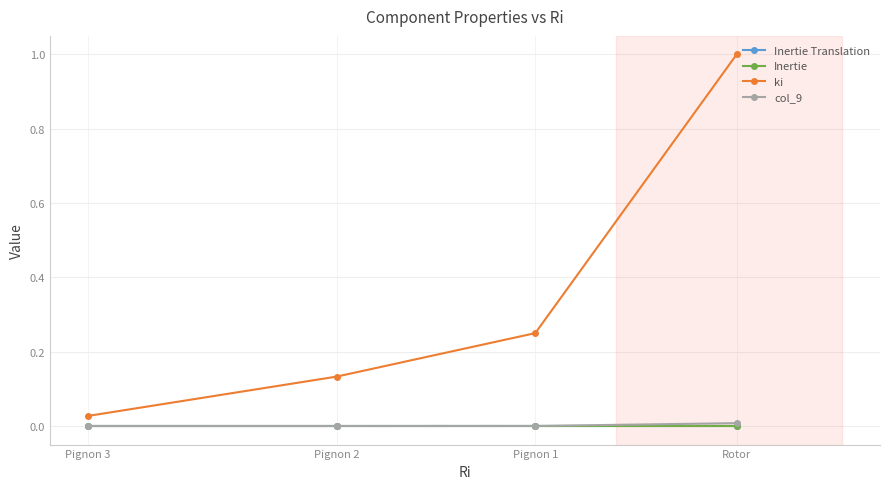

How many series are shown in this chart?

4